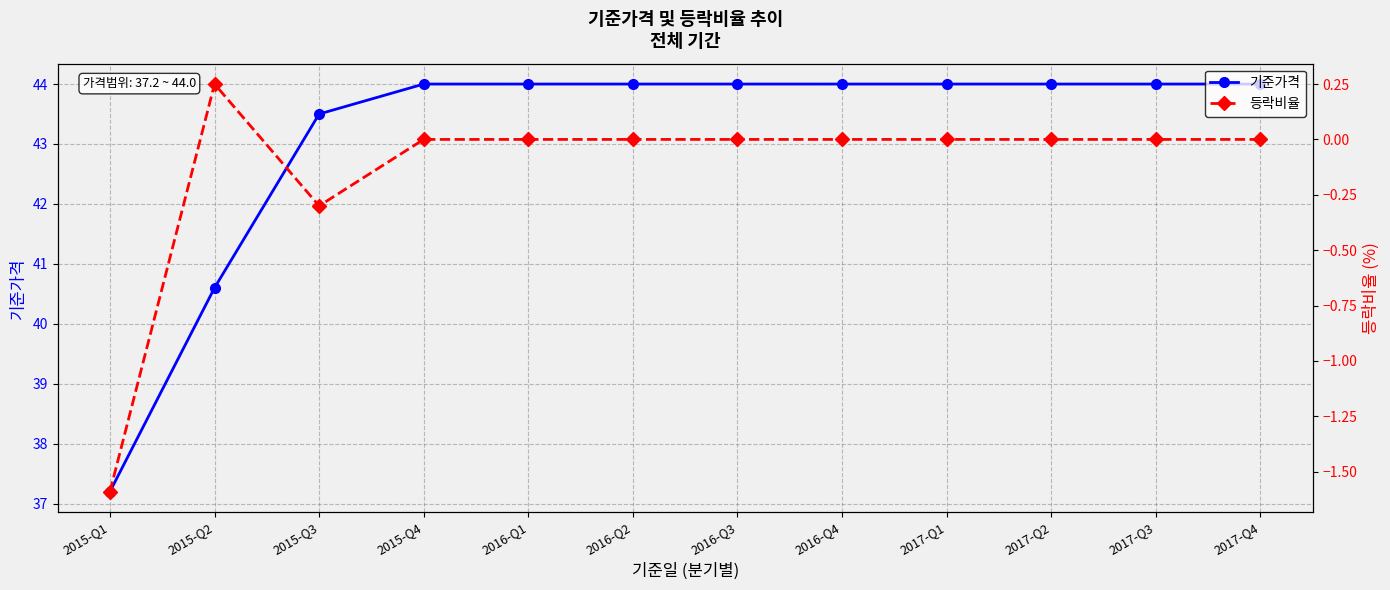

Which series has the largest total across all categories?

기준가격